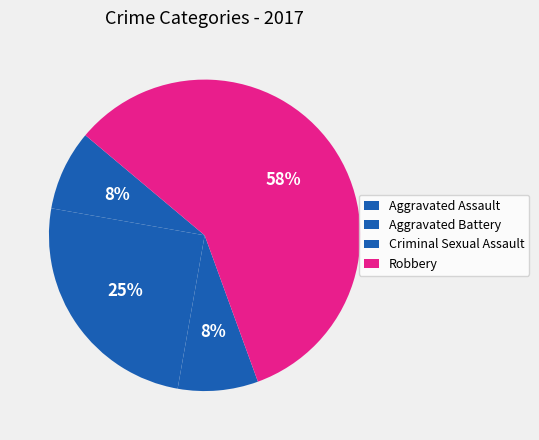

What percentage is the Aggravated Battery slice, to the nearest percent?

25%